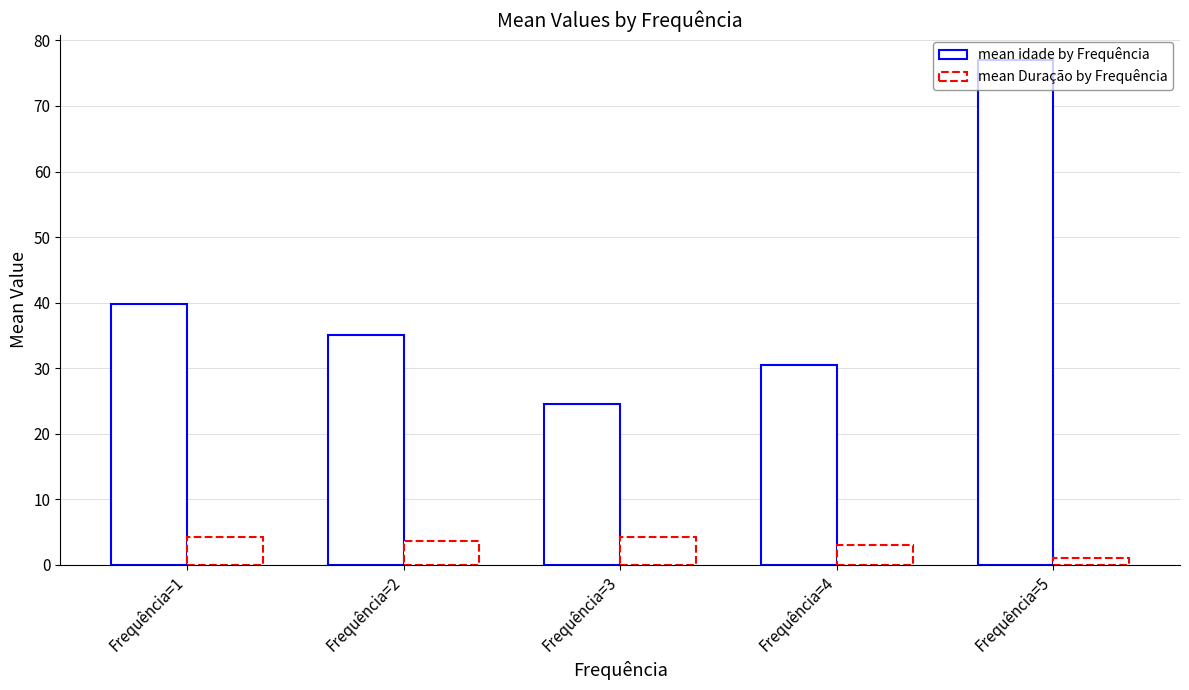

The mean Duração by Frequência series shows 3.6 at Frequência=2. True or false?

True